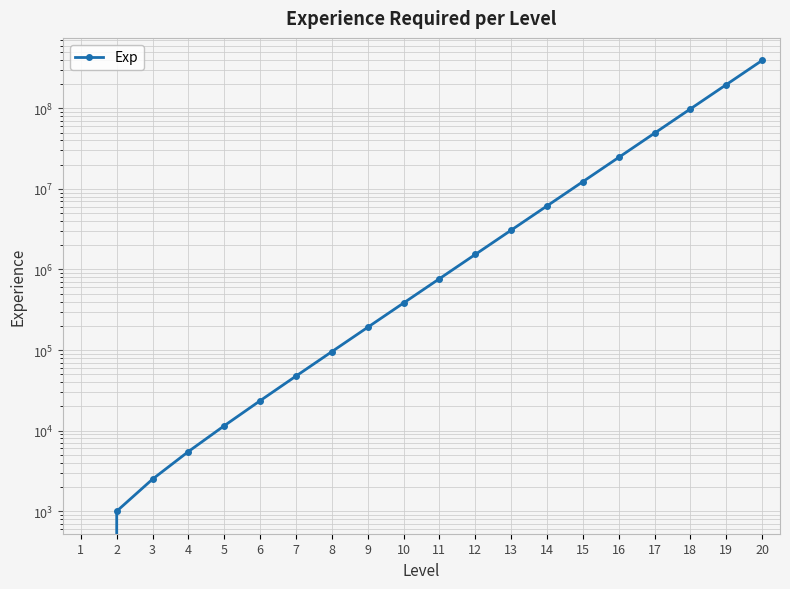

What is the difference between the maximum and minimum values?

393215500